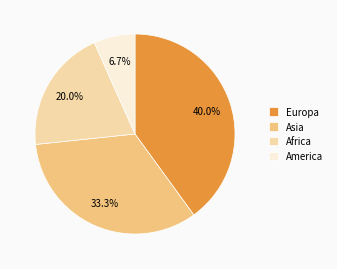

Do Asia and Europa together represent more than half of the pie?

Yes